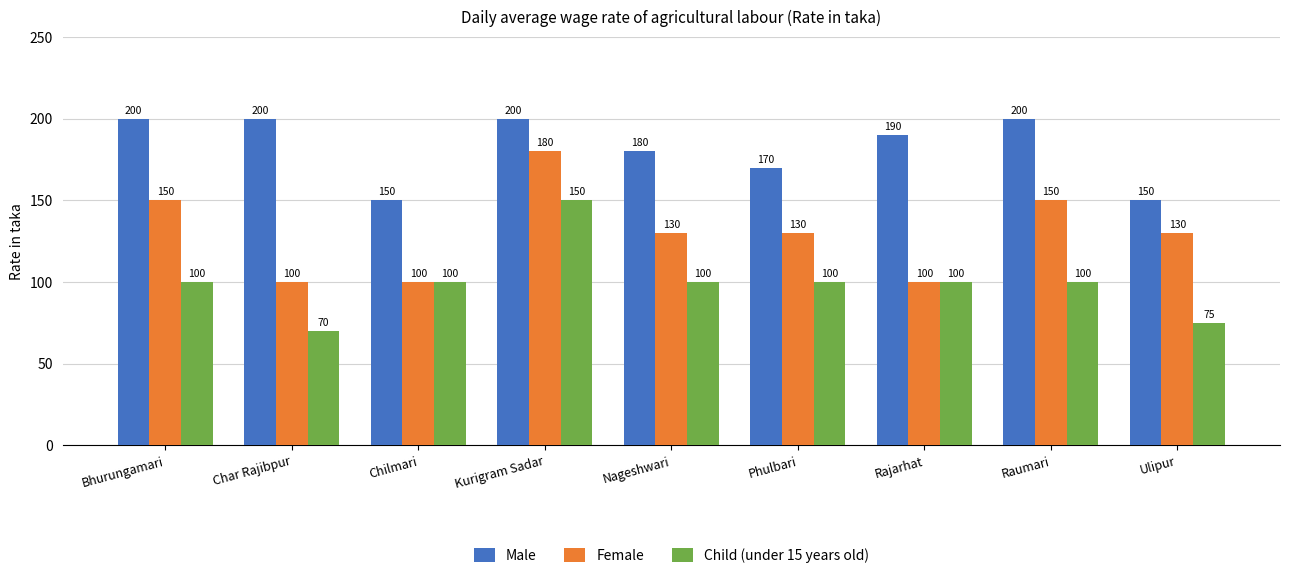

What is the difference between the maximum and minimum values in the Male series?

50